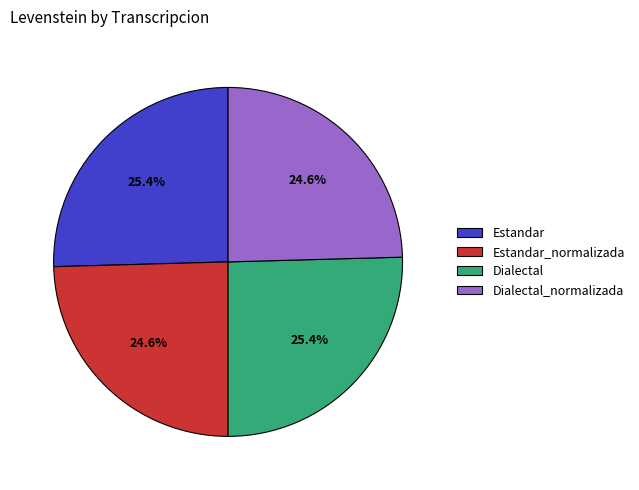

Combined, do Dialectal_normalizada and Estandar_normalizada account for over 50%?

No